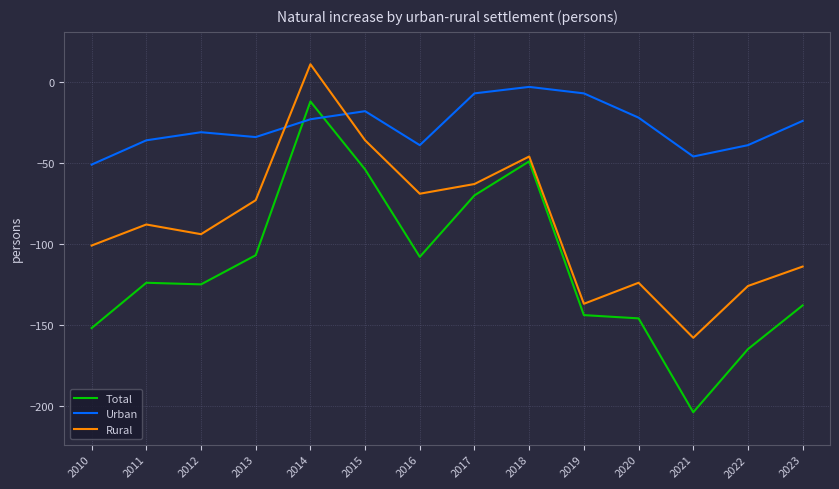

Rank the series by their average value, from highest to lowest.

Urban, Rural, Total